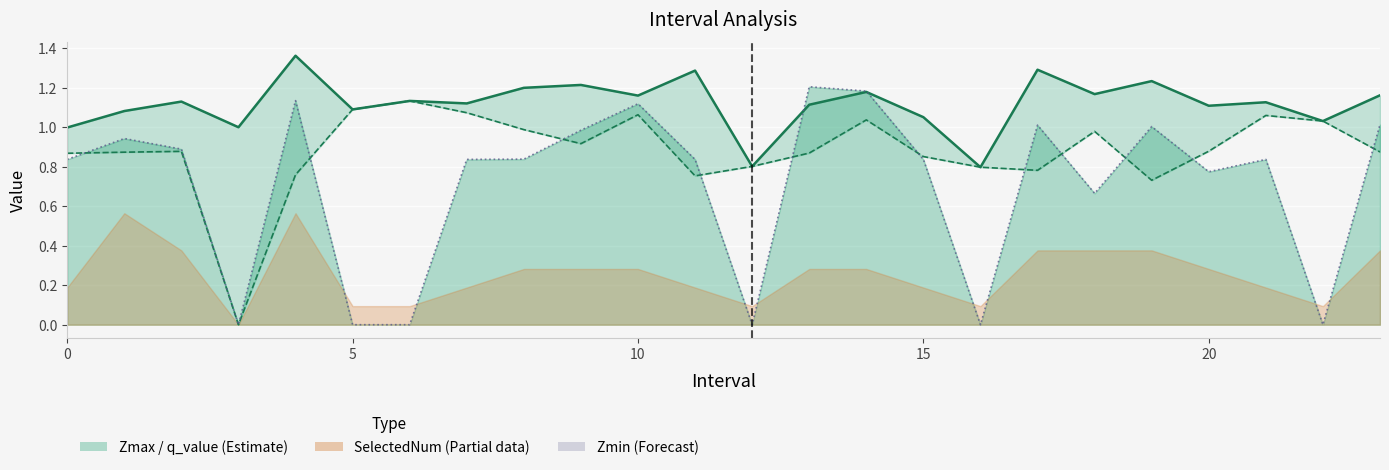

At how many categories does at least one series exceed 0?

24